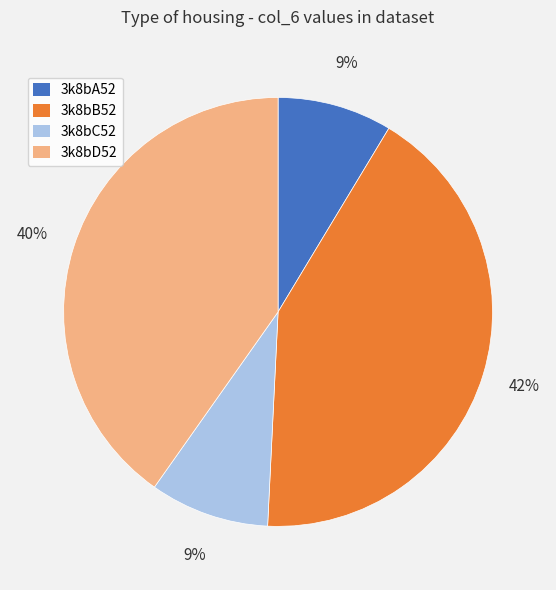

To the nearest percent, what is the combined percentage of 3k8bA52 and 3k8bC52?

18%